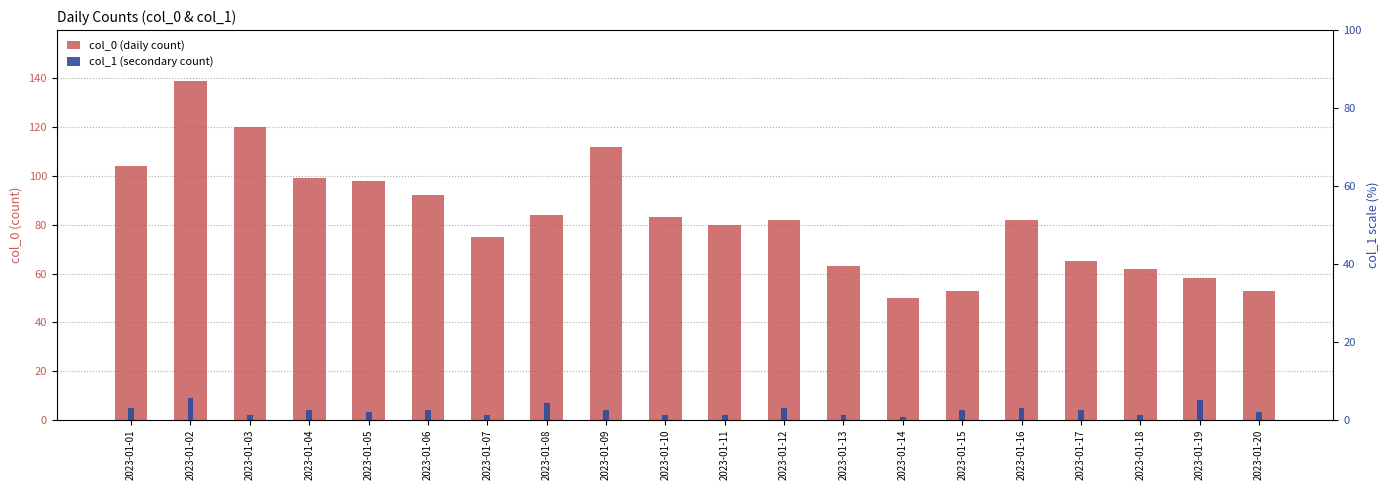

How many groups of bars are there?

20